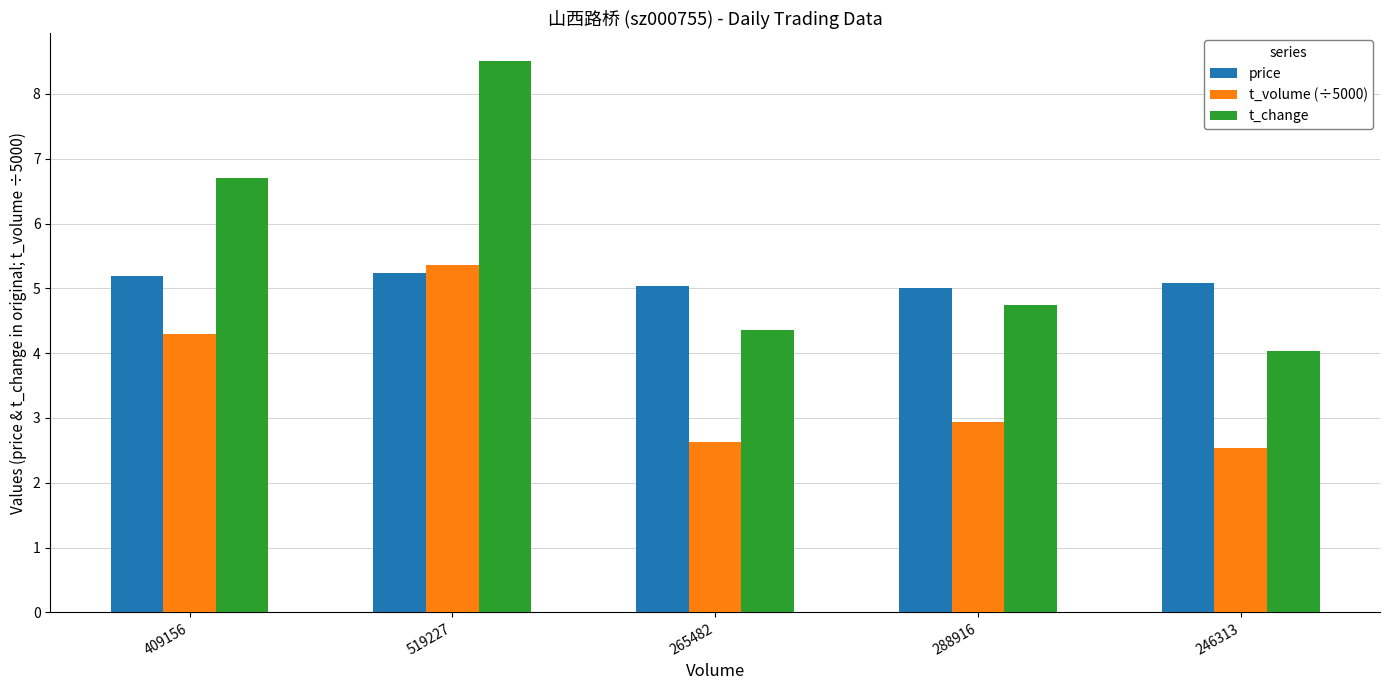

What is the value of the t_volume (÷5000) bar at the 3rd from the left?

2.6